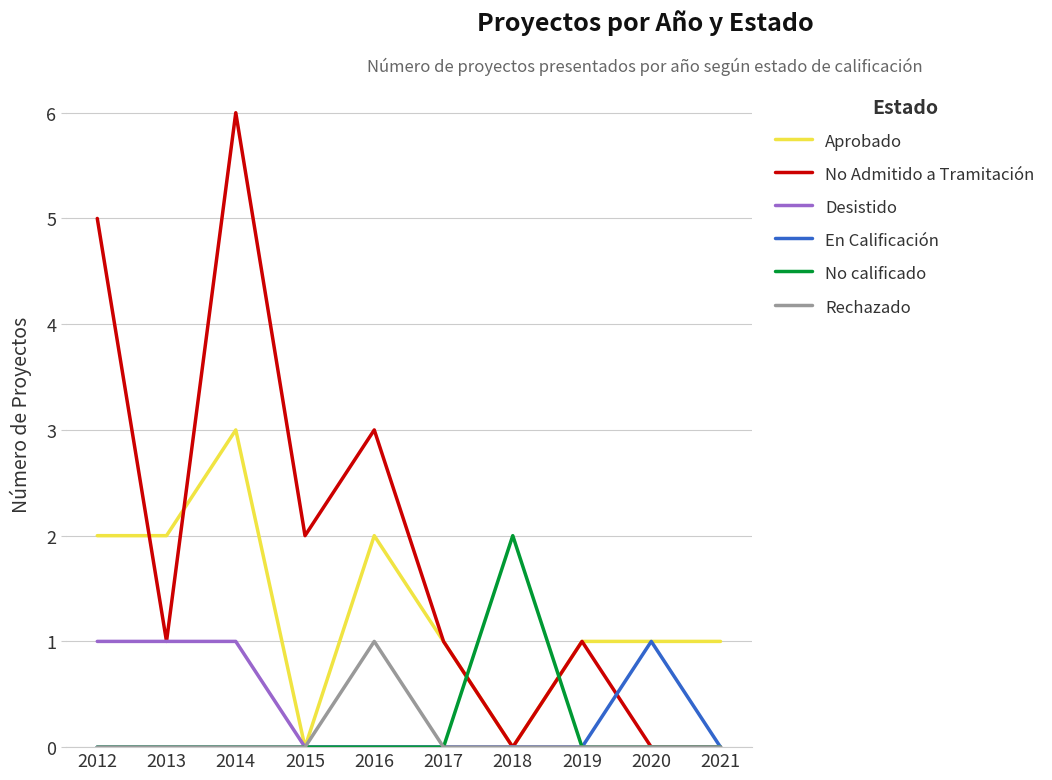

What is the difference between the highest and lowest values at 2013?

2